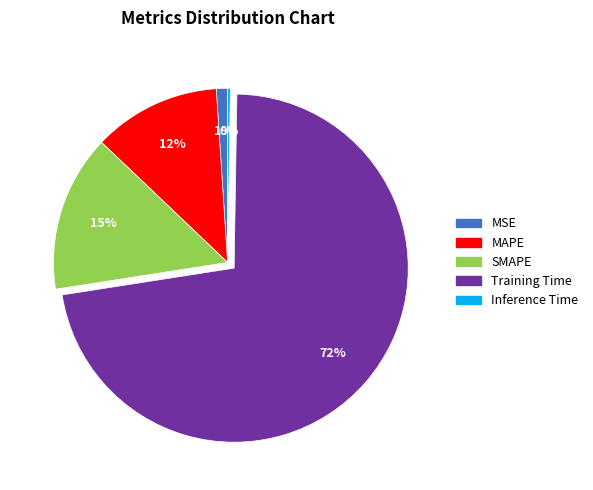

Is the sum of SMAPE and MSE greater than half?

No